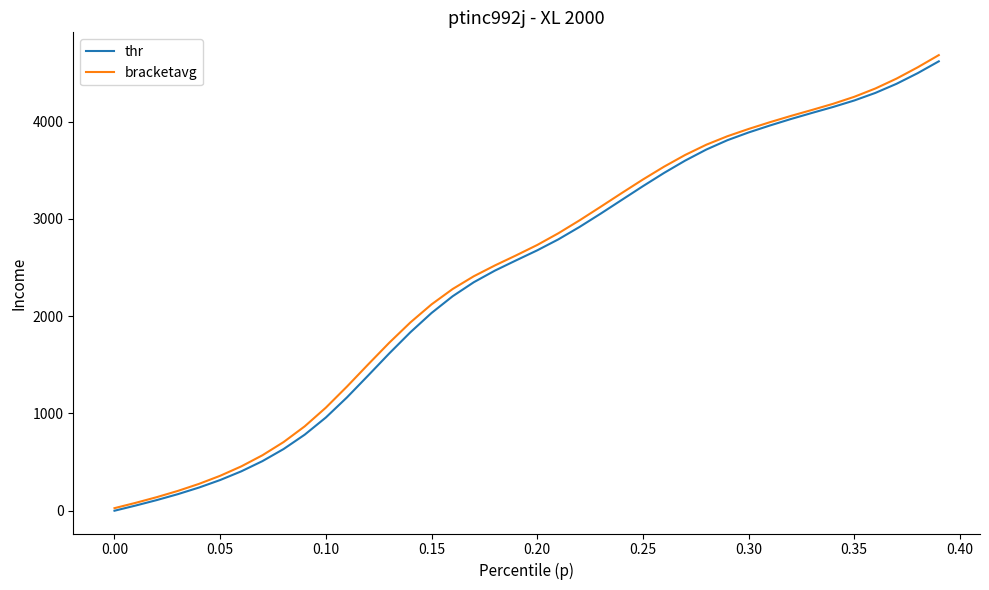

What are all the series names shown in the legend?

thr, bracketavg